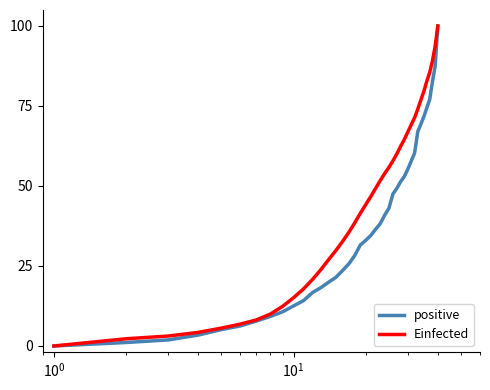

Which series has the largest total across all categories?

Einfected